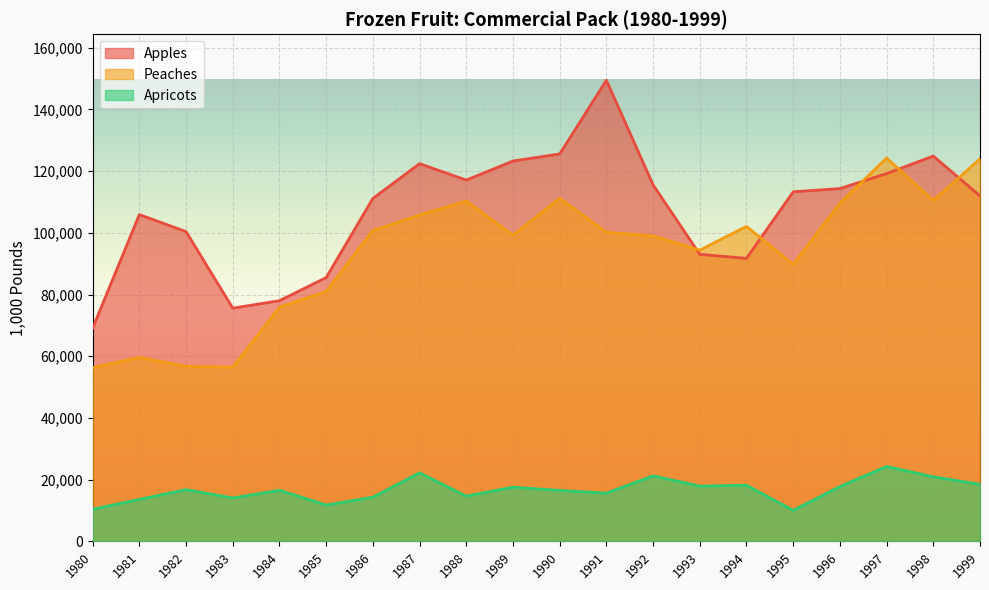

Between 1993 and 1992, which is larger?

1992